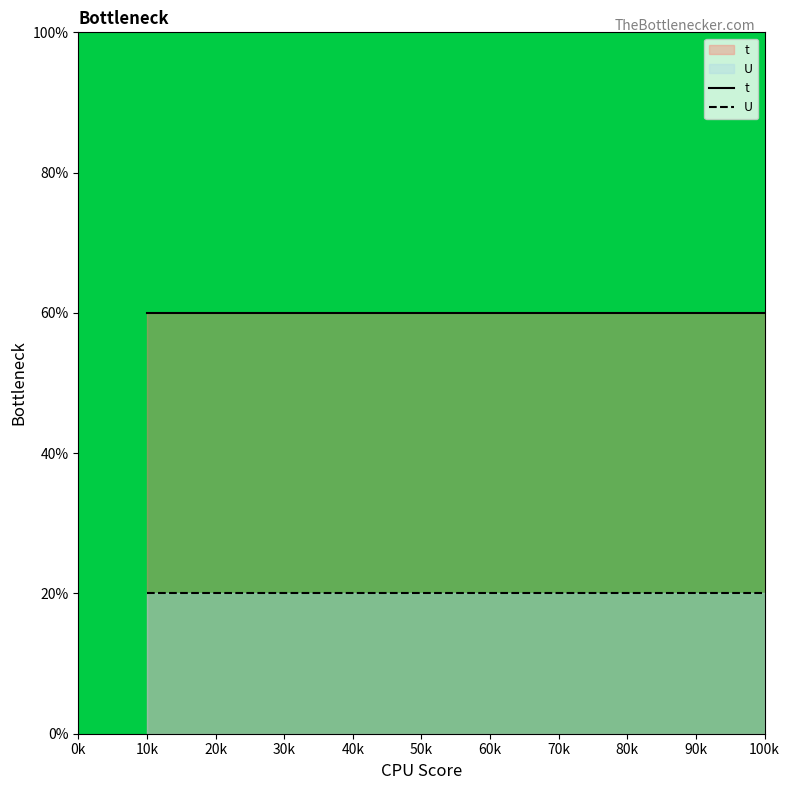

True or false: U has more than 0 interior local peaks.

False